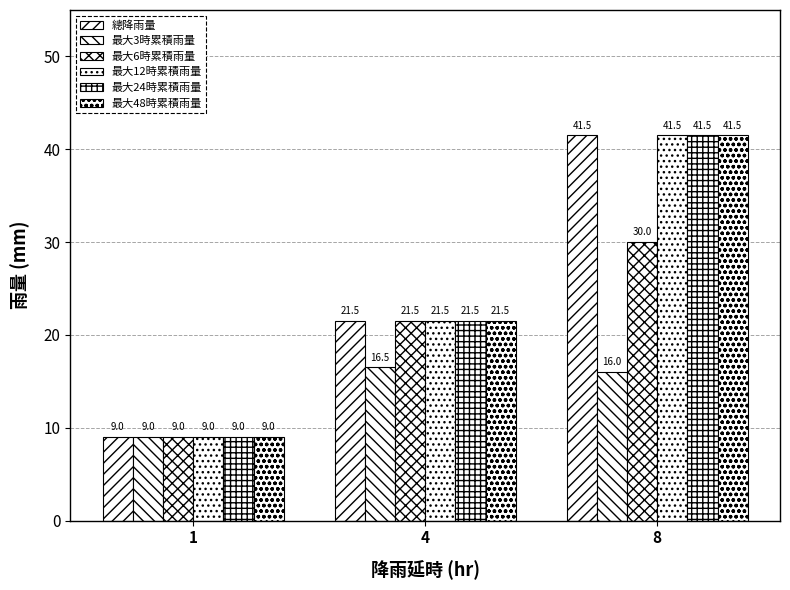

True or false: 最大12時累積雨量 has a value of 9.0 at 1.

True